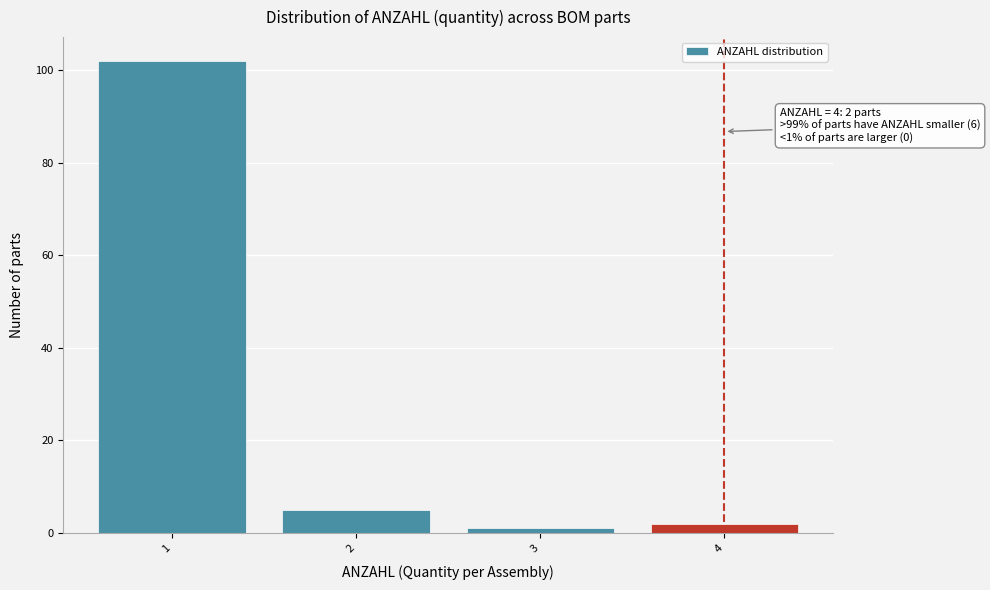

Over which range of the x-axis is the bar tallest?

0.5 to 1.5